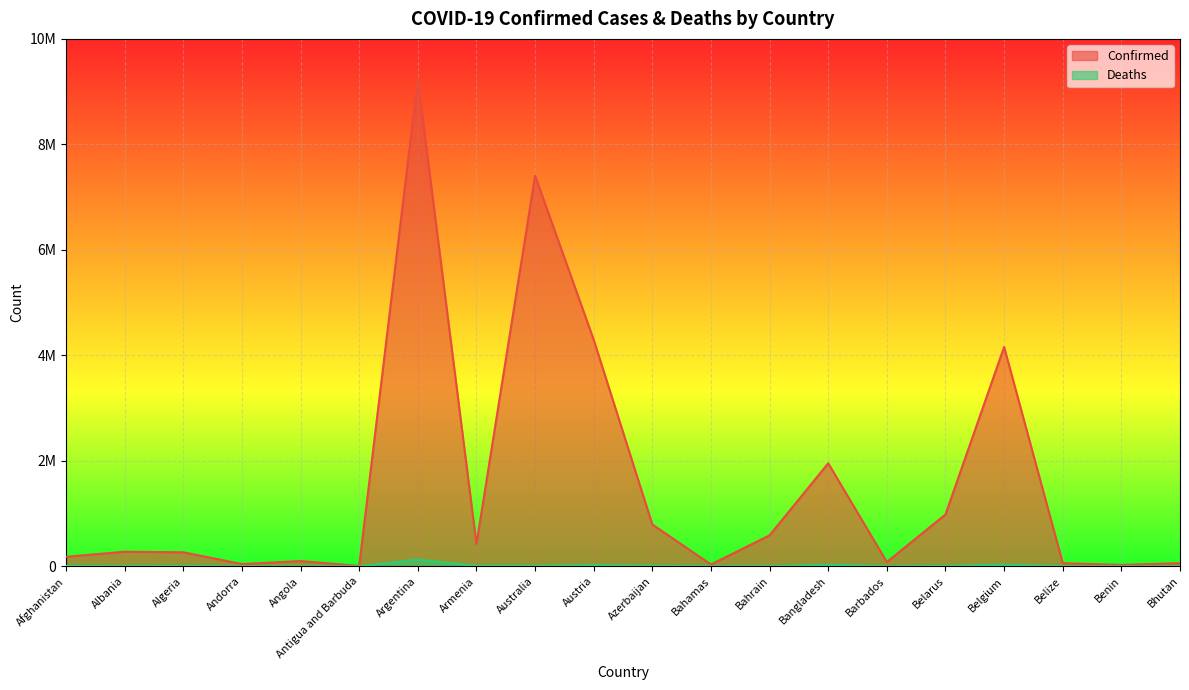

What is the label of the 3rd point from the left?

Algeria